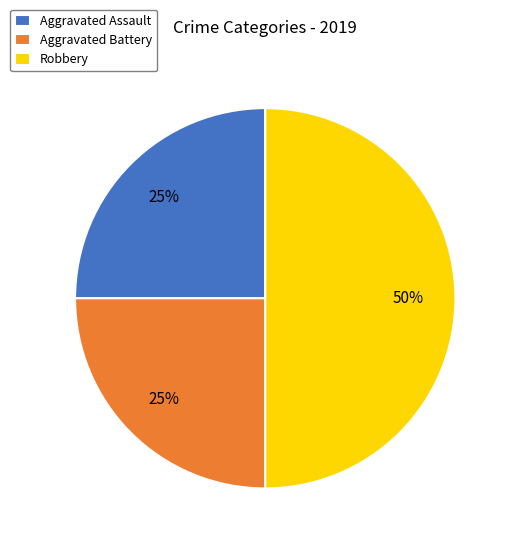

Is the sum of Aggravated Assault and Robbery greater than half?

Yes